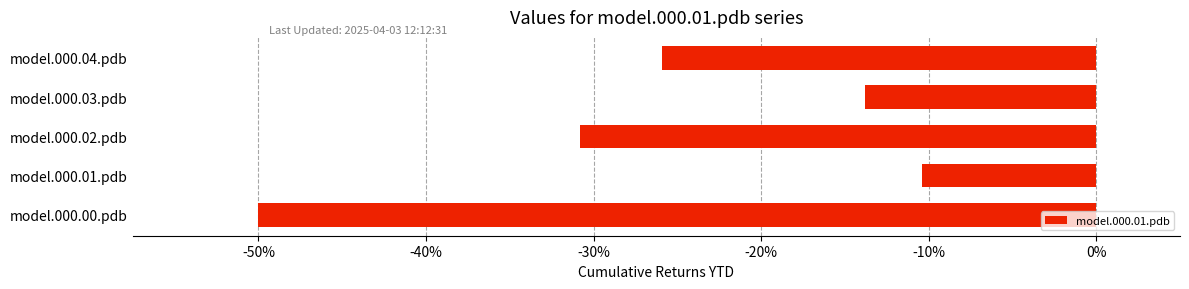

What is the maximum value shown in the chart?

-0.1